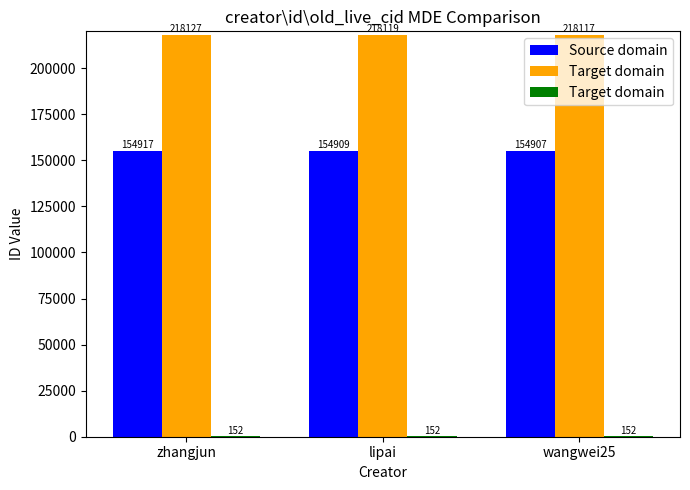

List the labels in order of Source domain value, smallest first.

wangwei25, lipai, zhangjun